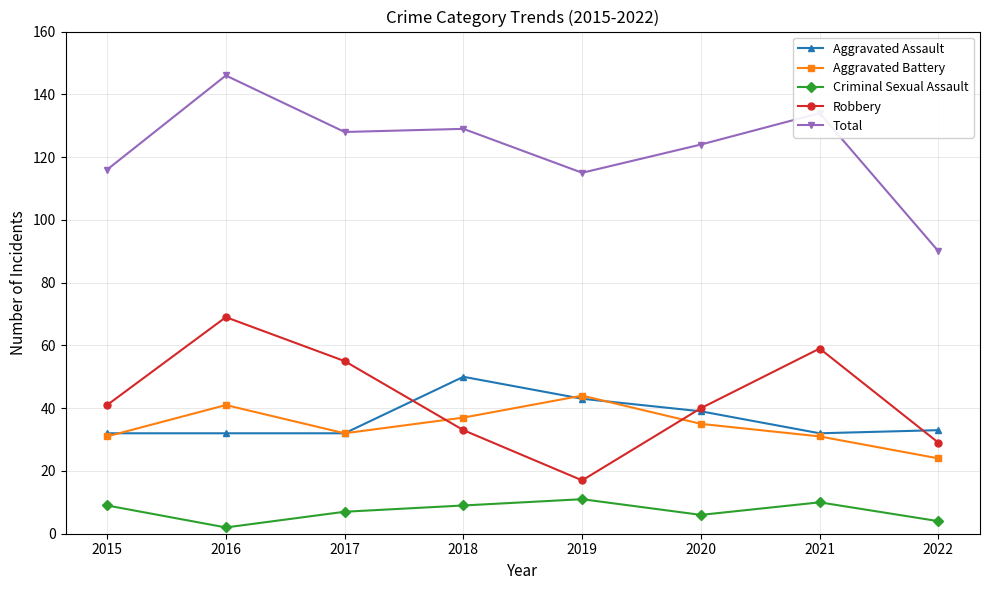

Is it true that Criminal Sexual Assault equals 9 at 2015?

True